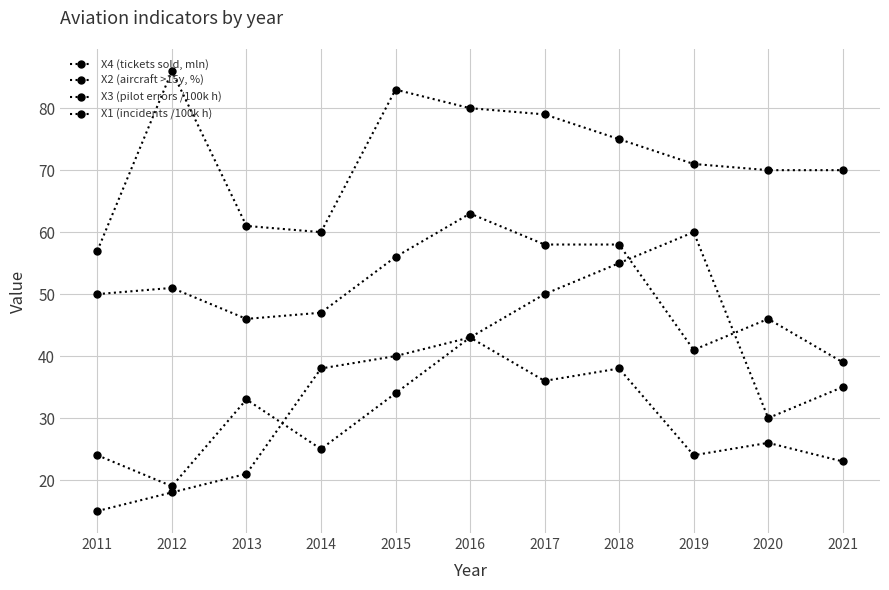

Where is X1 (incidents /100k h) nearest to the value 51?

2012